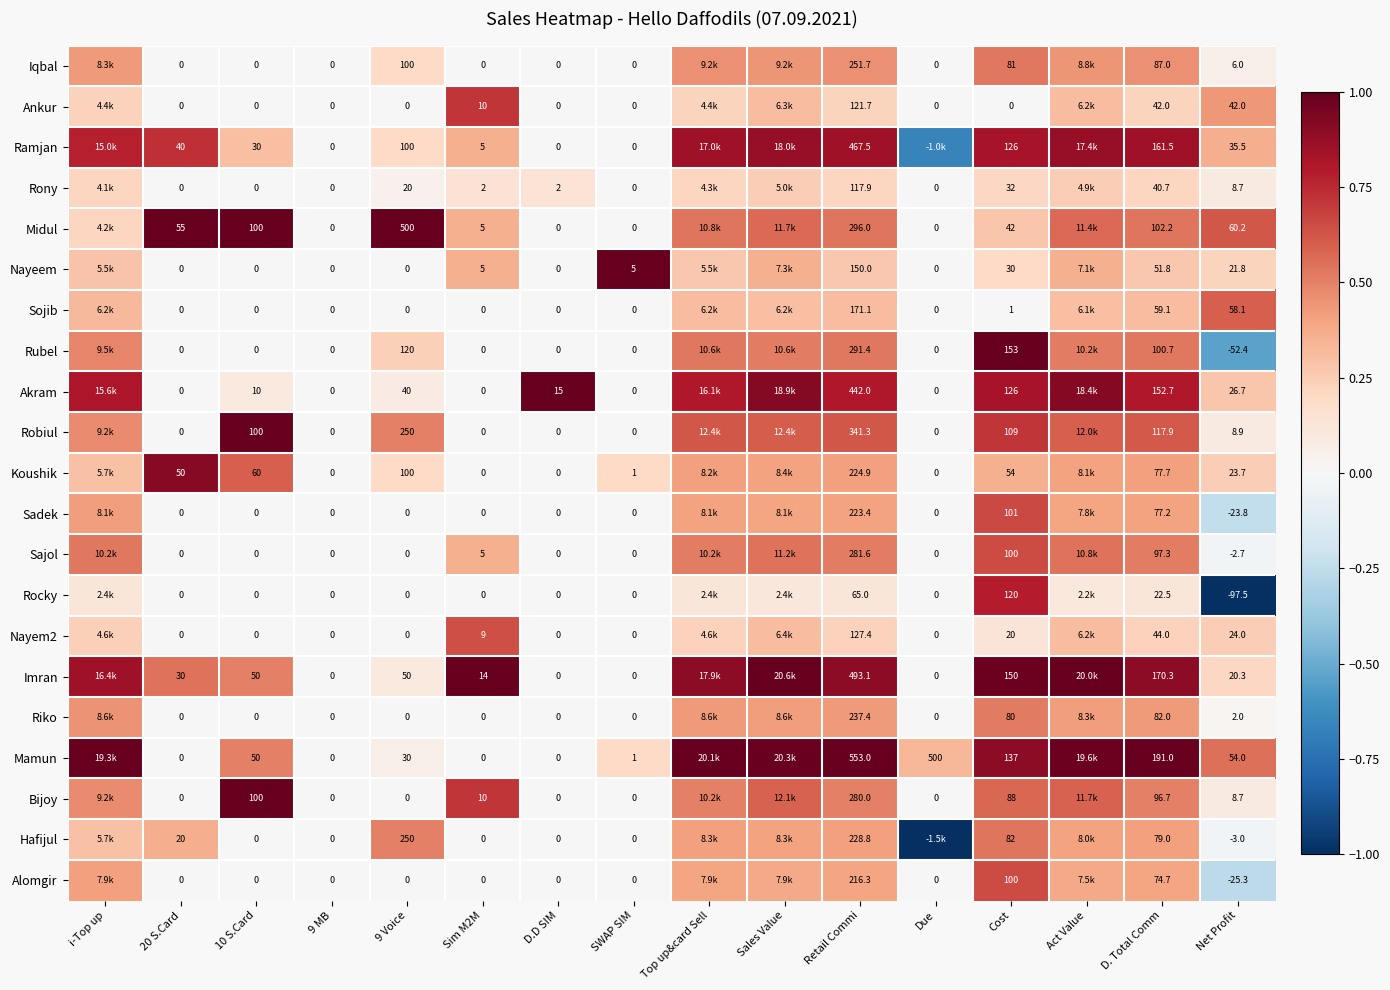

How many data points does each series have?

16